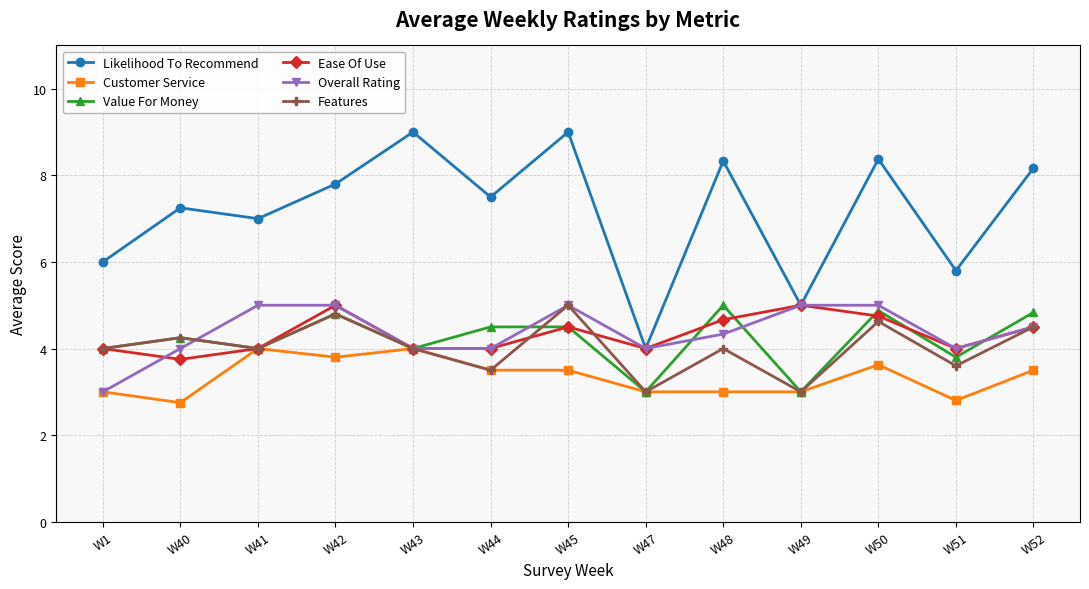

What is the sum of all Ease Of Use values?

56.2